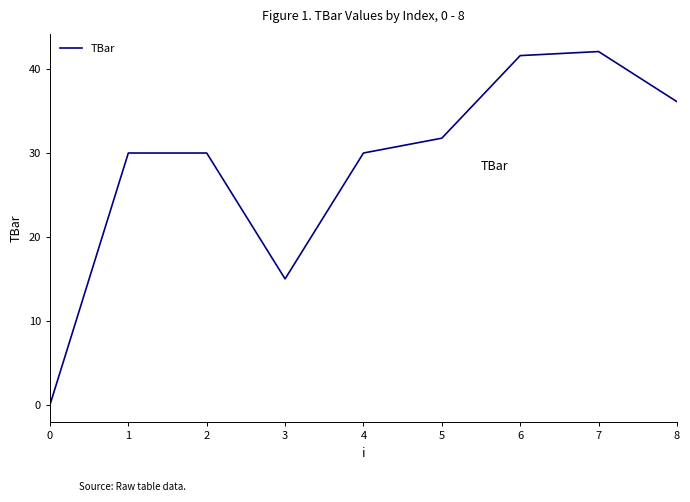

The chart shows a value of 22.3 at 0. True or false?

False